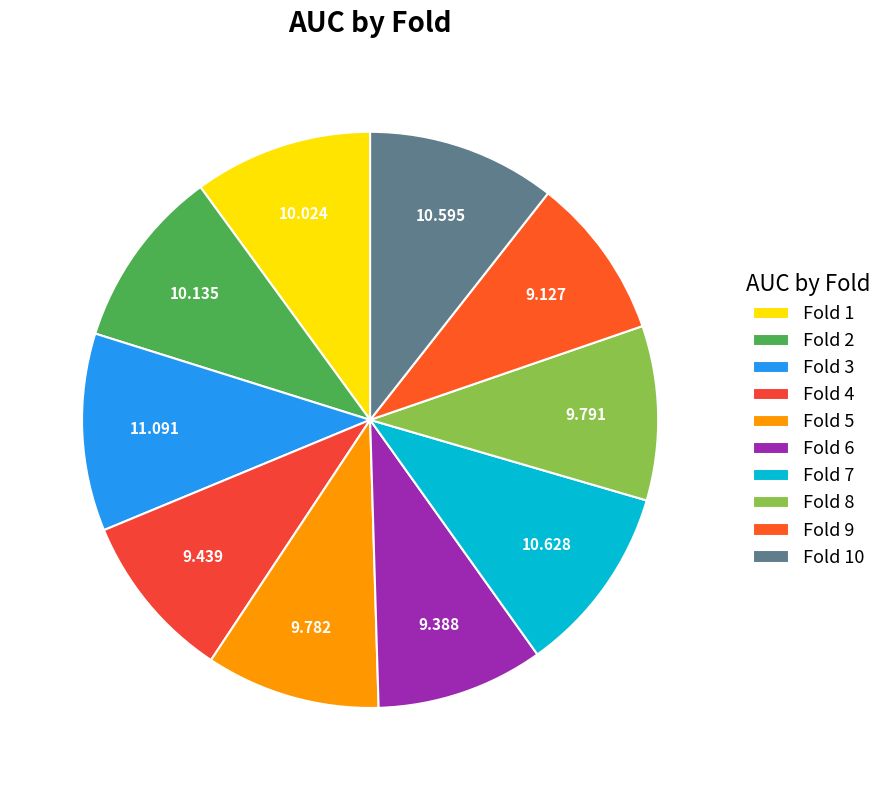

How many segments does this pie chart have?

10